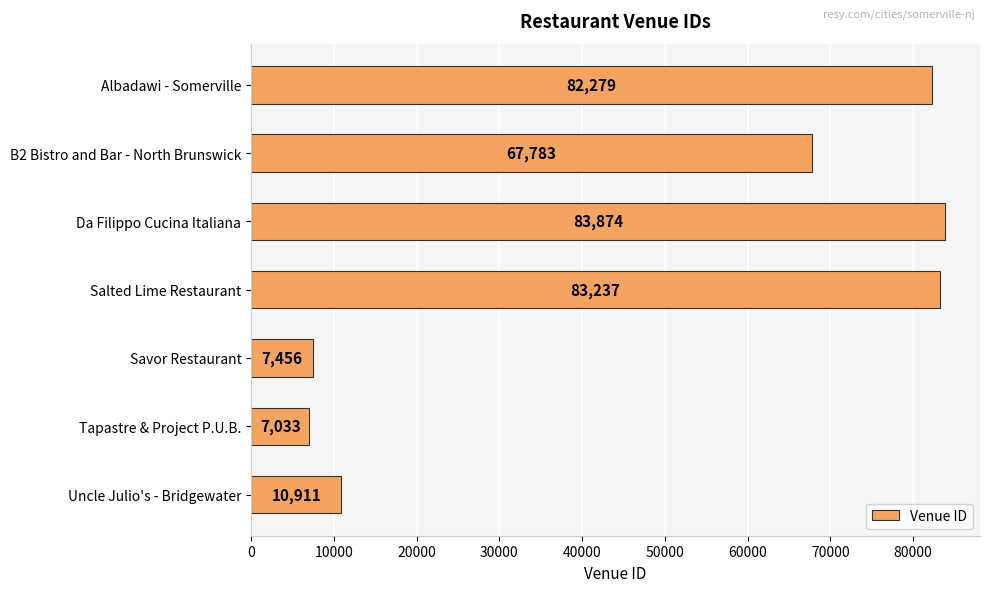

What is the maximum value shown in the chart?

83874